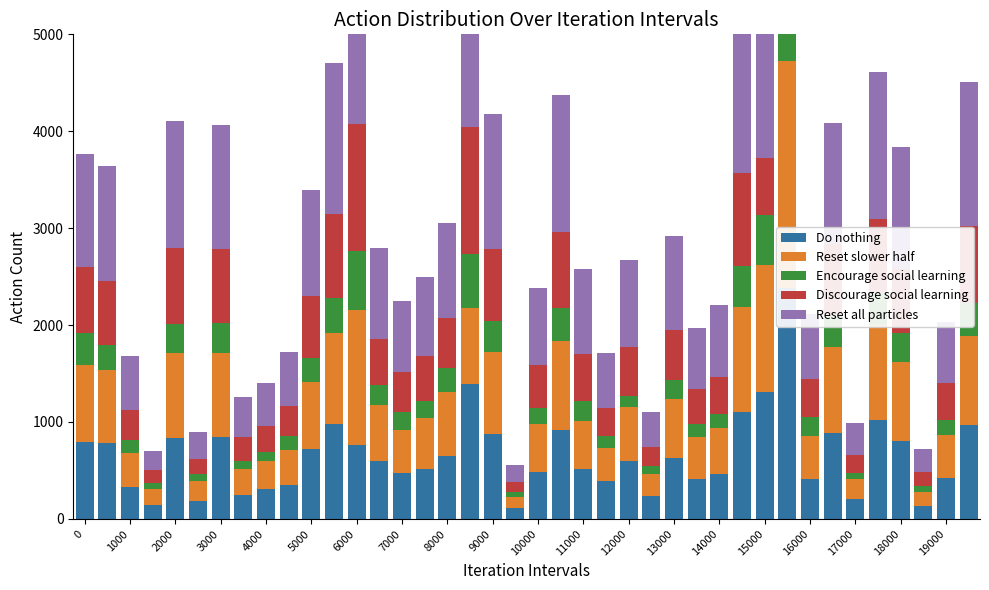

What is the total value across all series at 39?

4508